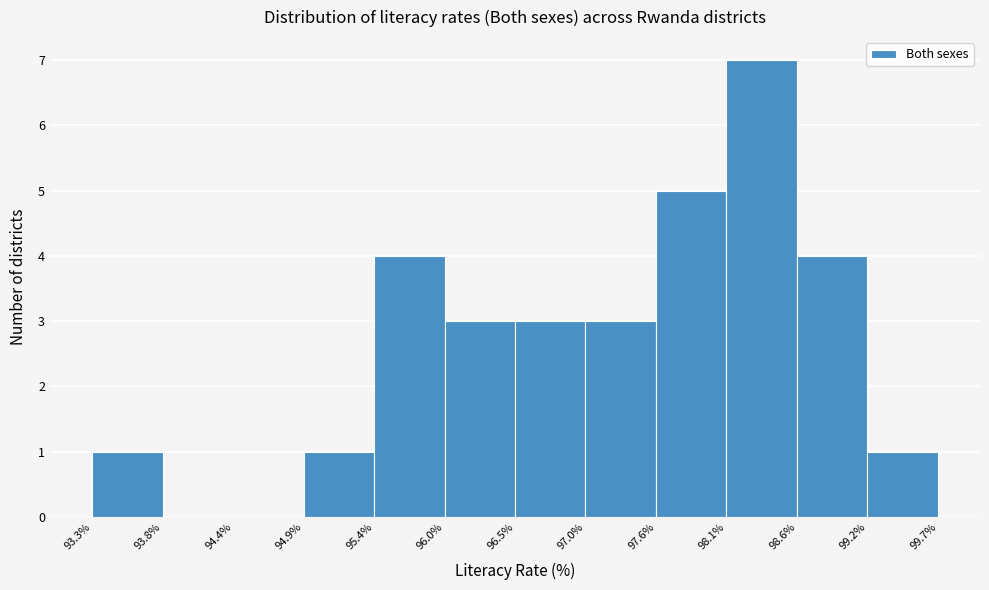

Reading left to right, list every bar in this chart as the range it spans on the x-axis followed by its height. Neither the bar edges nor the heights are printed on the chart, so give them approximately, as read against the axes.

93.3 to 93.8: 1
93.8 to 94.4: 0
94.4 to 94.9: 0
94.9 to 95.4: 1
95.4 to 96.0: 4
96.0 to 96.5: 3
96.5 to 97.0: 3
97.0 to 97.6: 3
97.6 to 98.1: 5
98.1 to 98.6: 7
98.6 to 99.1: 4
99.1 to 99.7: 1